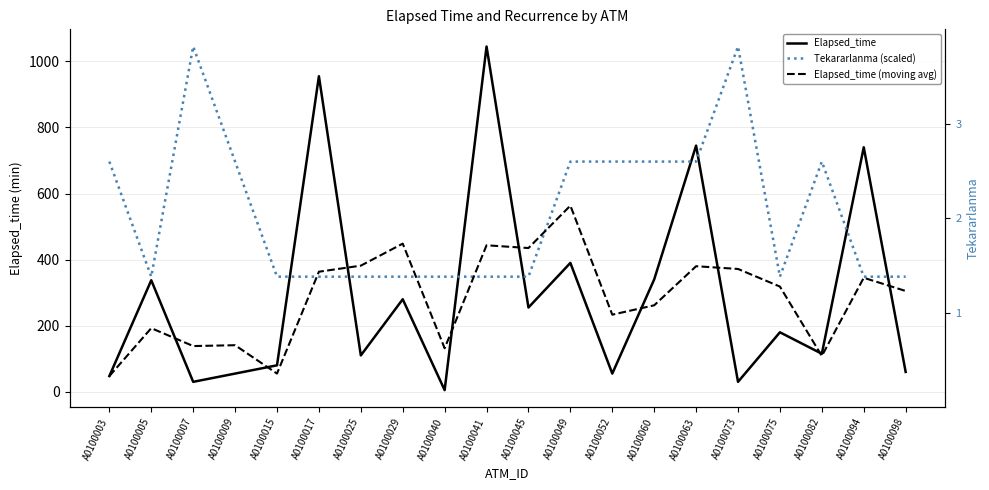

Reading left to right, transcribe all the data shown in this chart.

Elapsed_time: A0100003=47.5	A0100005=337.5	A0100007=30.0	A0100009=55.0	A0100015=80.0	A0100017=955.0	A0100025=110.0	A0100029=280.0	A0100040=5.0	A0100041=1045.0	A0100045=255.0	A0100049=390.0	A0100052=55.0	A0100060=340.0	A0100063=745.0	A0100073=30.0	A0100075=180.0	A0100082=115.0	A0100094=740.0	A0100098=60.0
Tekararlanma (scaled): A0100003=696.7	A0100005=348.3	A0100007=1045.0	A0100009=696.7	A0100015=348.3	A0100017=348.3	A0100025=348.3	A0100029=348.3	A0100040=348.3	A0100041=348.3	A0100045=348.3	A0100049=696.7	A0100052=696.7	A0100060=696.7	A0100063=696.7	A0100073=1045.0	A0100075=348.3	A0100082=696.7	A0100094=348.3	A0100098=348.3
Elapsed_time (moving avg): A0100003=47.5	A0100005=192.5	A0100007=138.3	A0100009=140.8	A0100015=55.0	A0100017=363.3	A0100025=381.7	A0100029=448.3	A0100040=131.7	A0100041=443.3	A0100045=435.0	A0100049=563.3	A0100052=233.3	A0100060=261.7	A0100063=380.0	A0100073=371.7	A0100075=318.3	A0100082=108.3	A0100094=345.0	A0100098=305.0